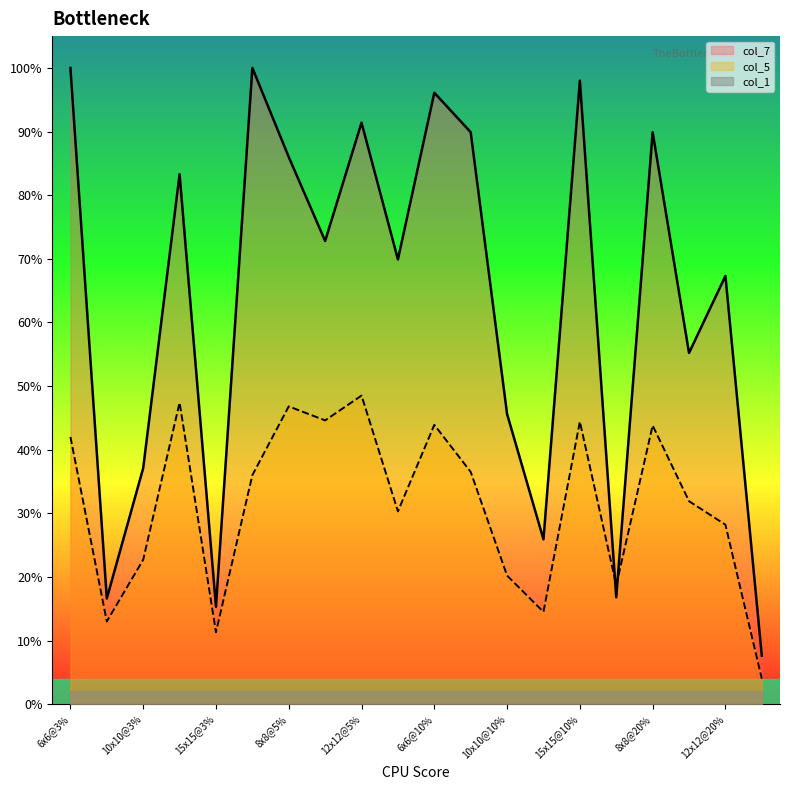

What are all the series names shown in the legend?

col_7, col_5, col_1